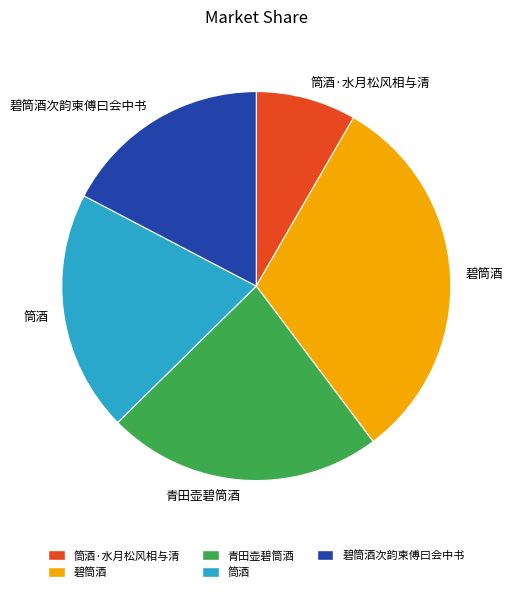

What is the smallest slice in the pie chart?

筒酒·水月松风相与清